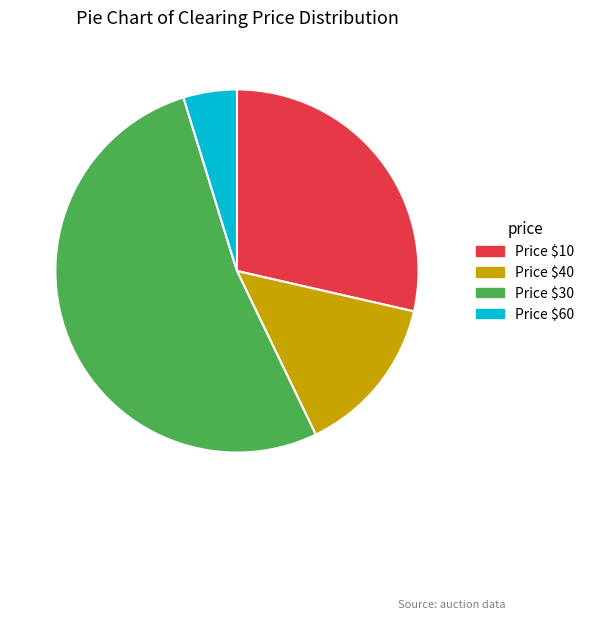

Which category has the smallest portion of the pie?

Price $60